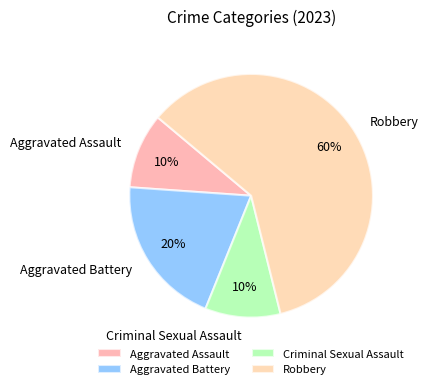

The Robbery slice represents 60% of the pie. True or false?

True